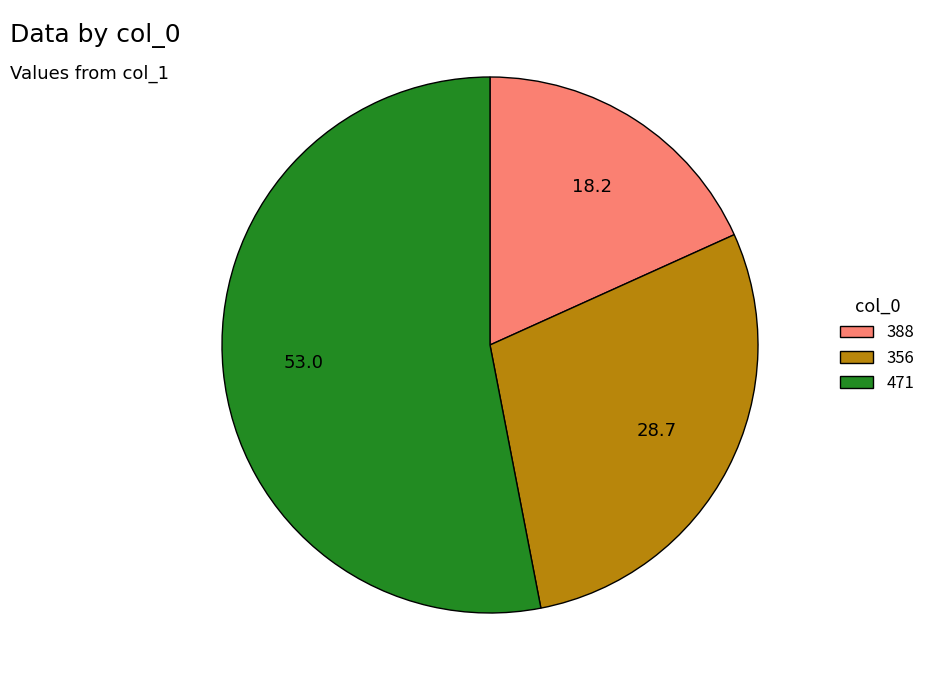

Which slice is the largest?

471